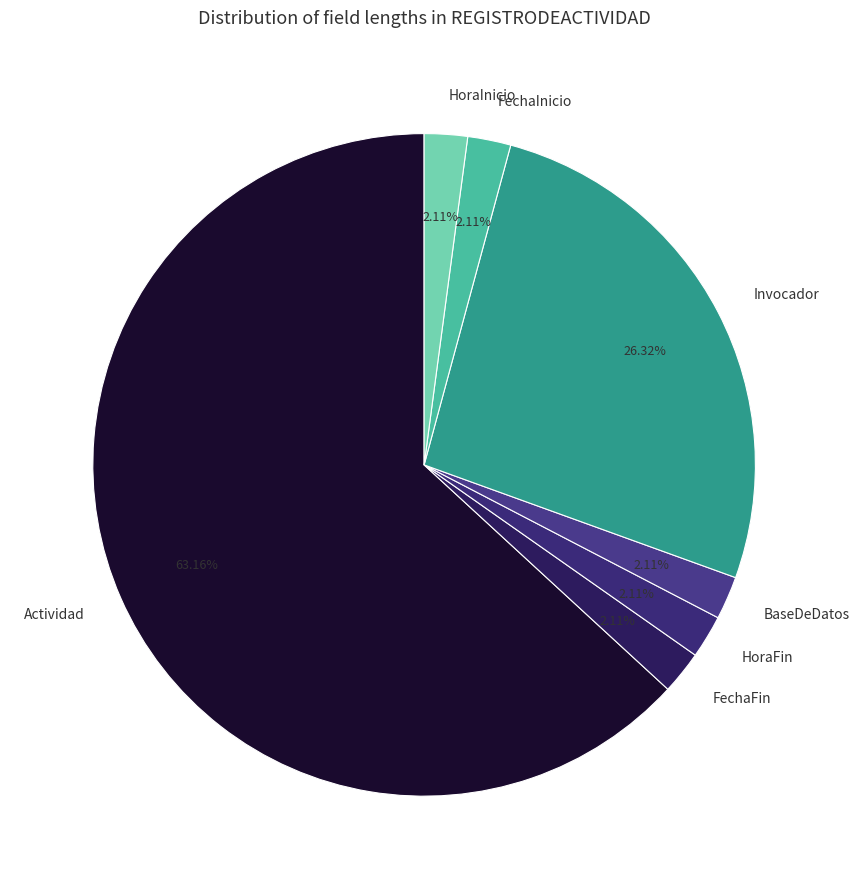

What is the largest slice in the pie chart?

Actividad